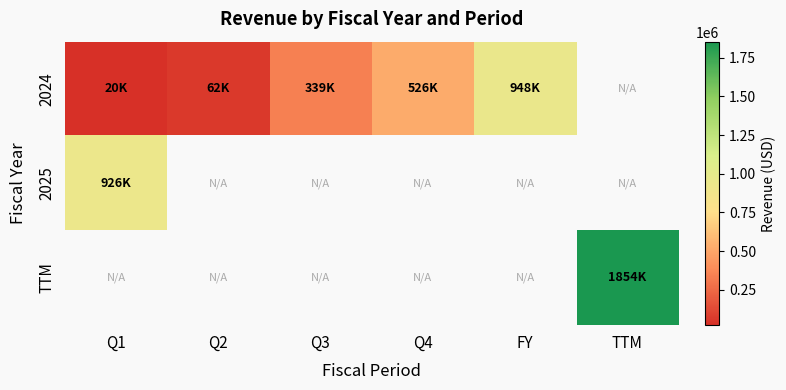

Which has a higher value, TTM or Q1?

Q1